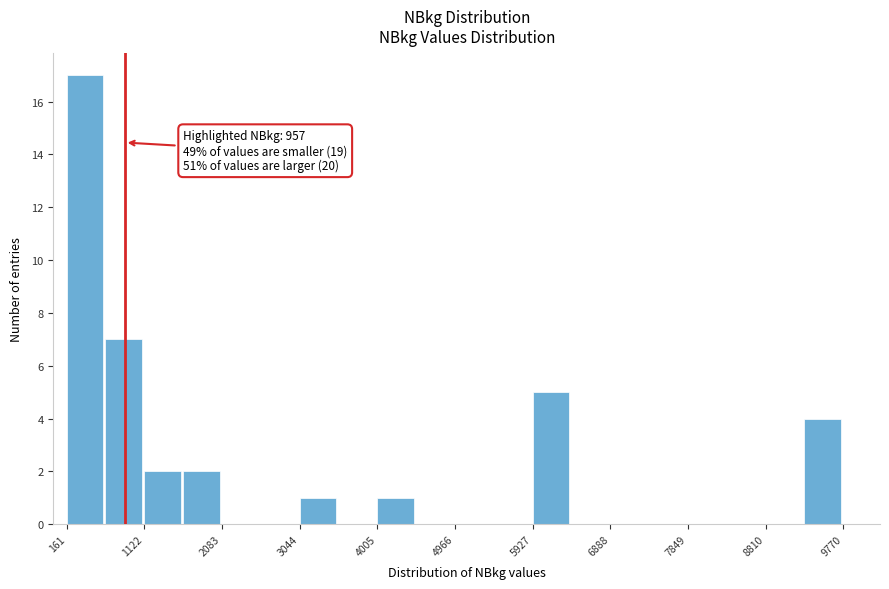

Which range on the x-axis has the tallest bar?

200 to 600